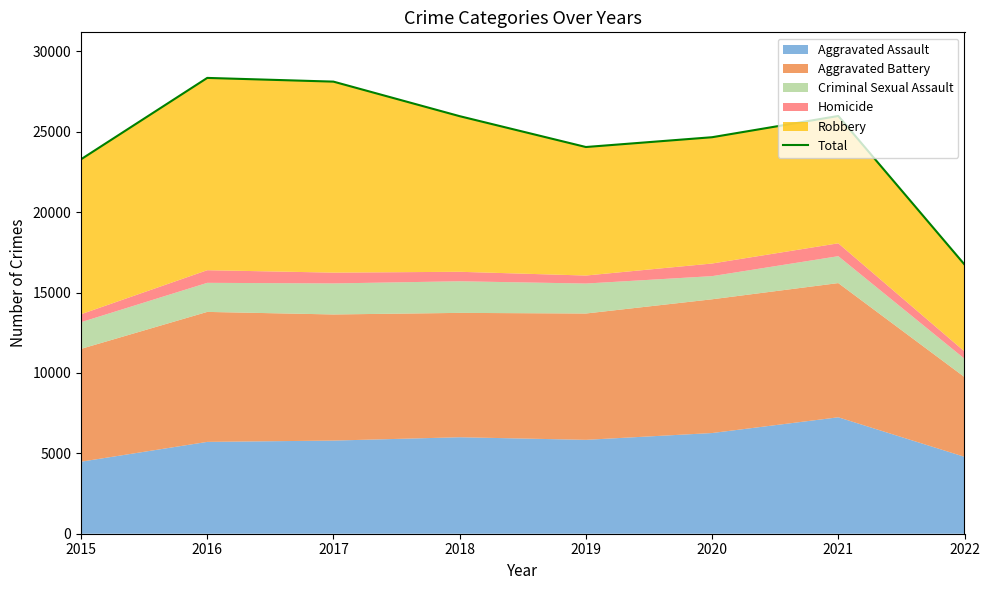

Does the chart display data point markers on the line(s)?

No